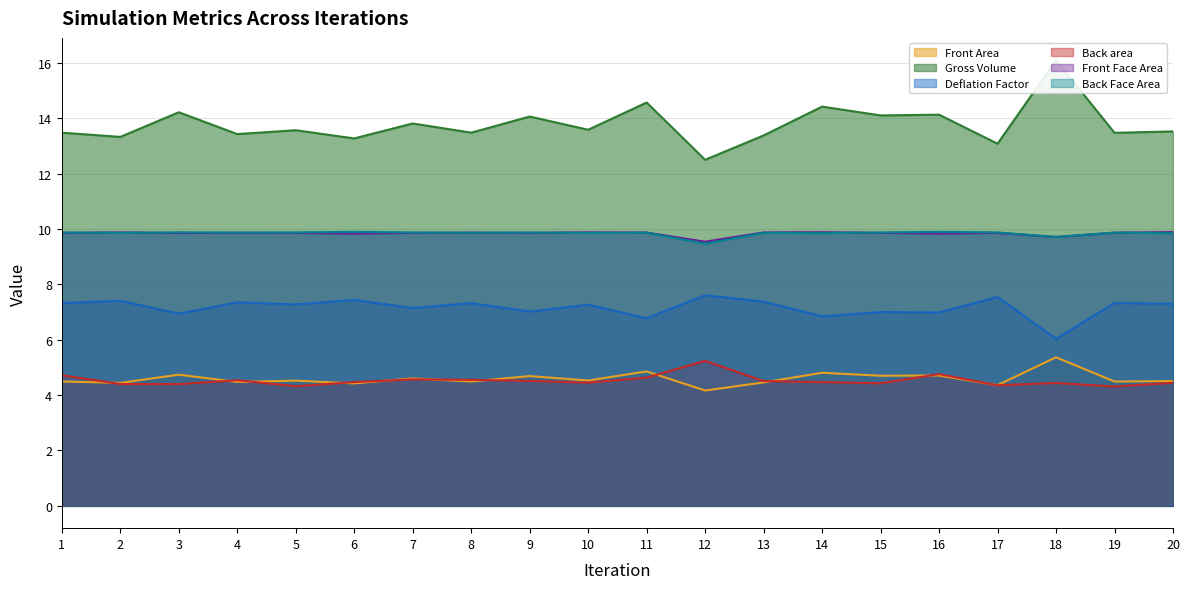

Which category has the highest value across all series?

18